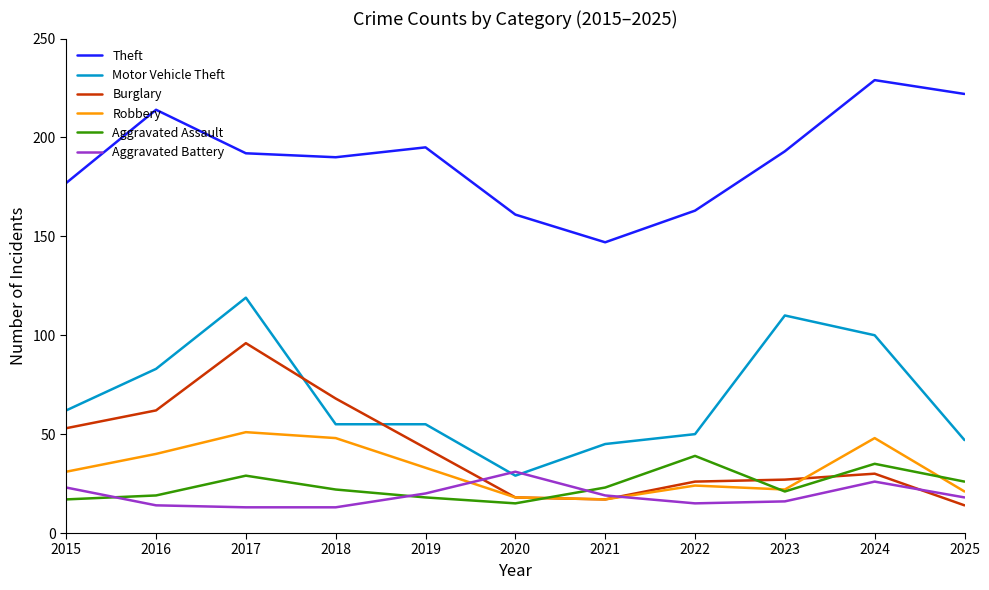

Where does the Burglary series first go above 30?

2015